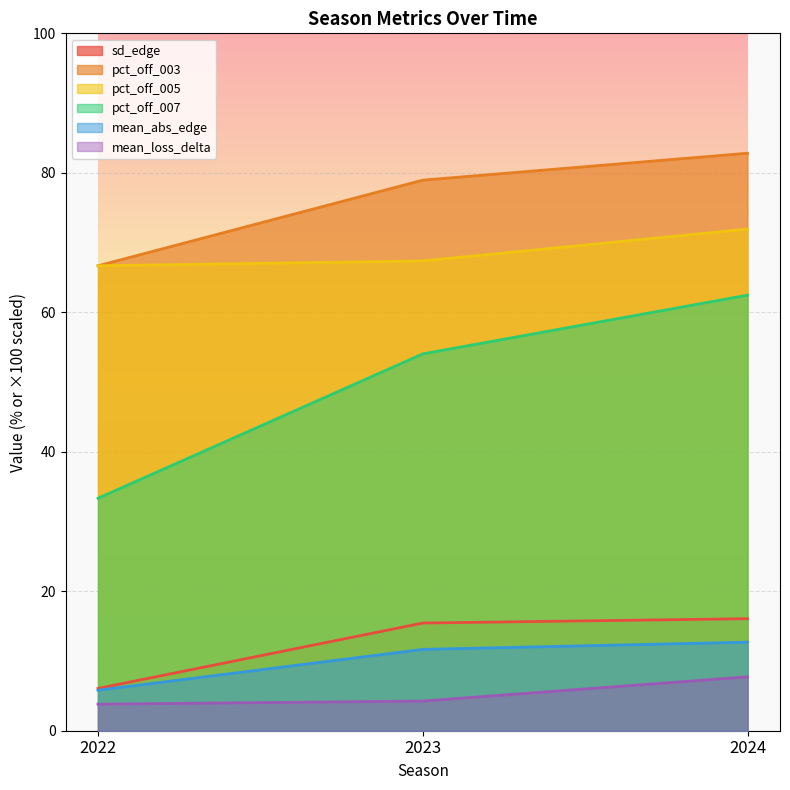

The value of mean_loss_delta at 2023 is 4.3. True or false?

True